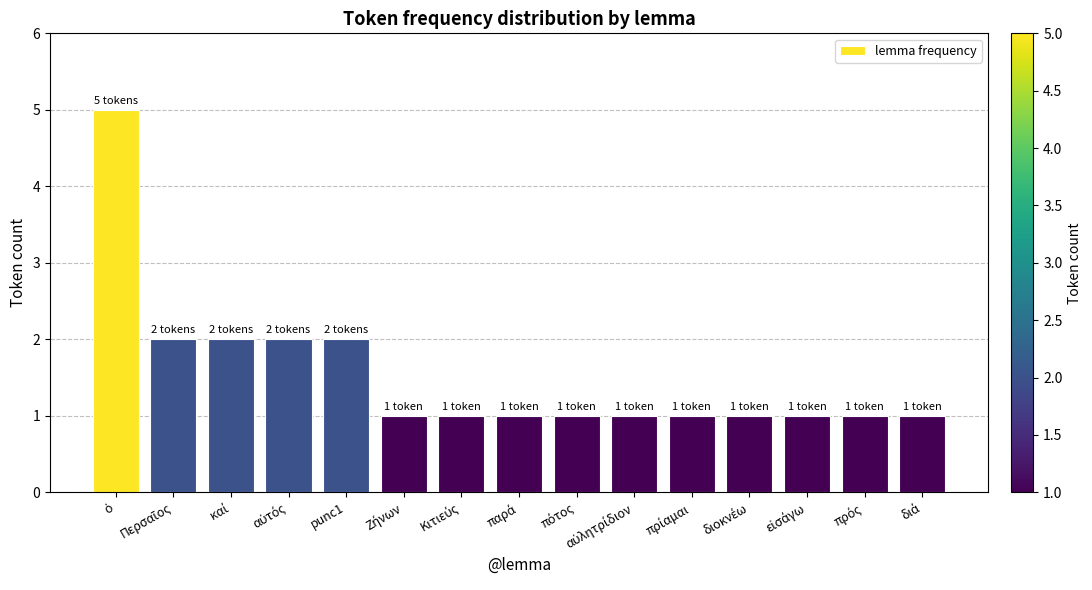

What is the value of the 3rd bar from the left?

2